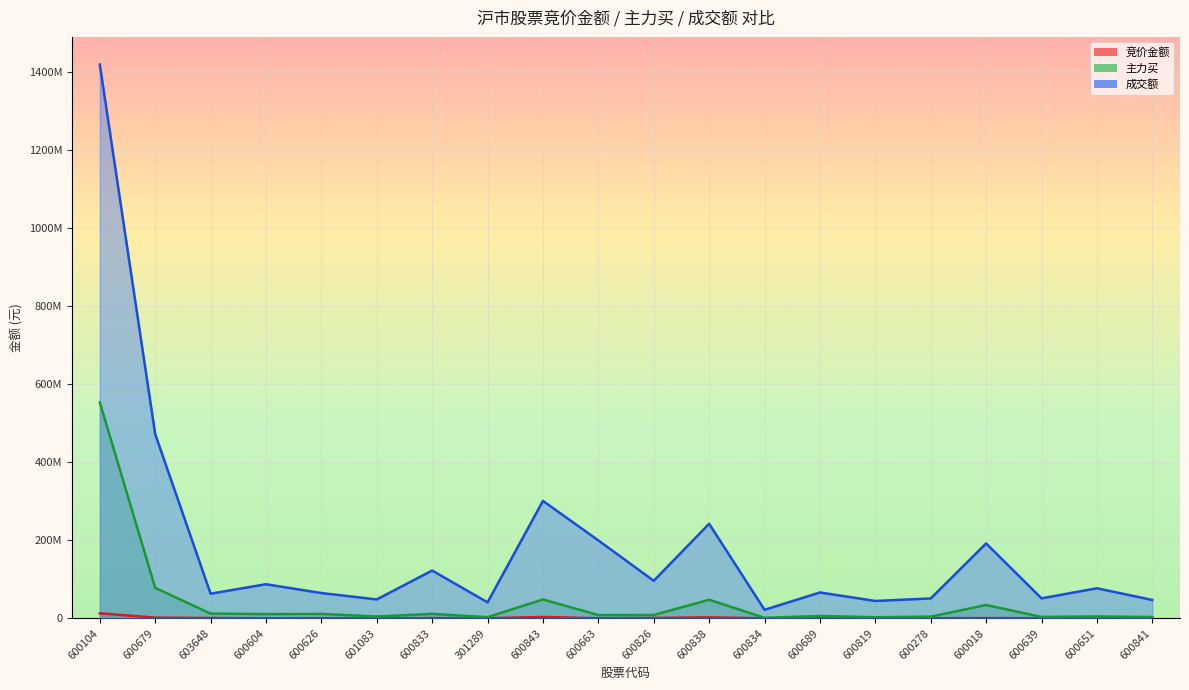

Is it true that 成交额 equals 2071598420 at 600104?

False